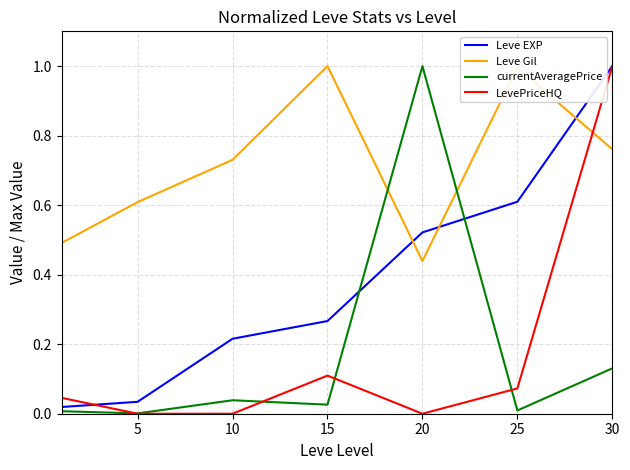

Which series has the largest total across all categories?

Leve Gil